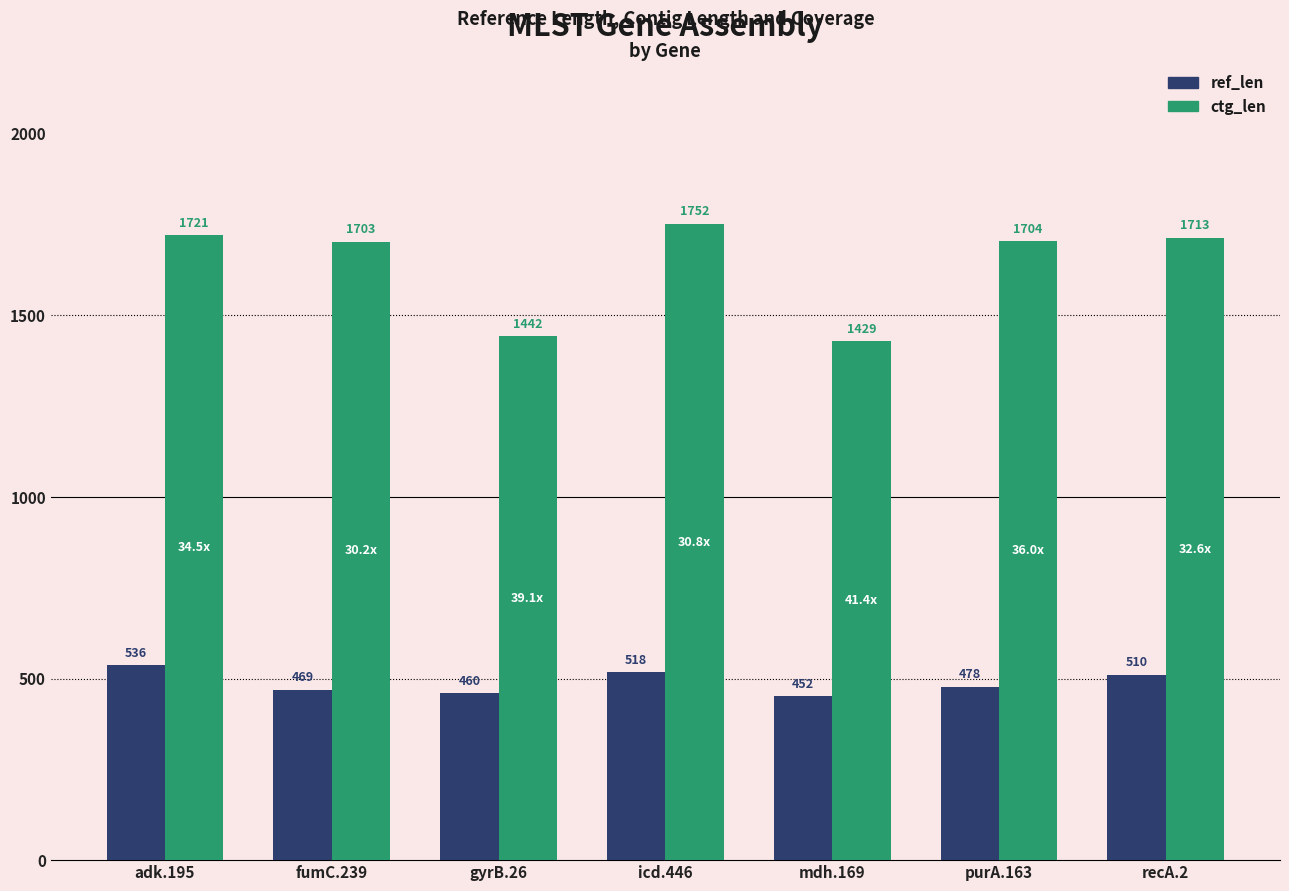

Between adk.195 and gyrB.26, which series saw the biggest shift?

ctg_len